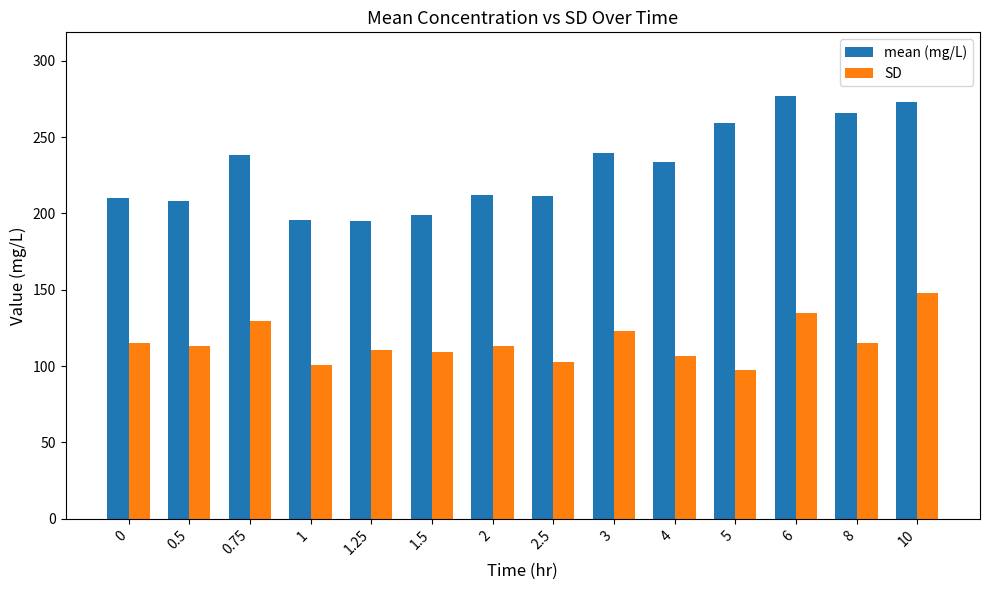

What is the maximum value shown in the chart?

277.1